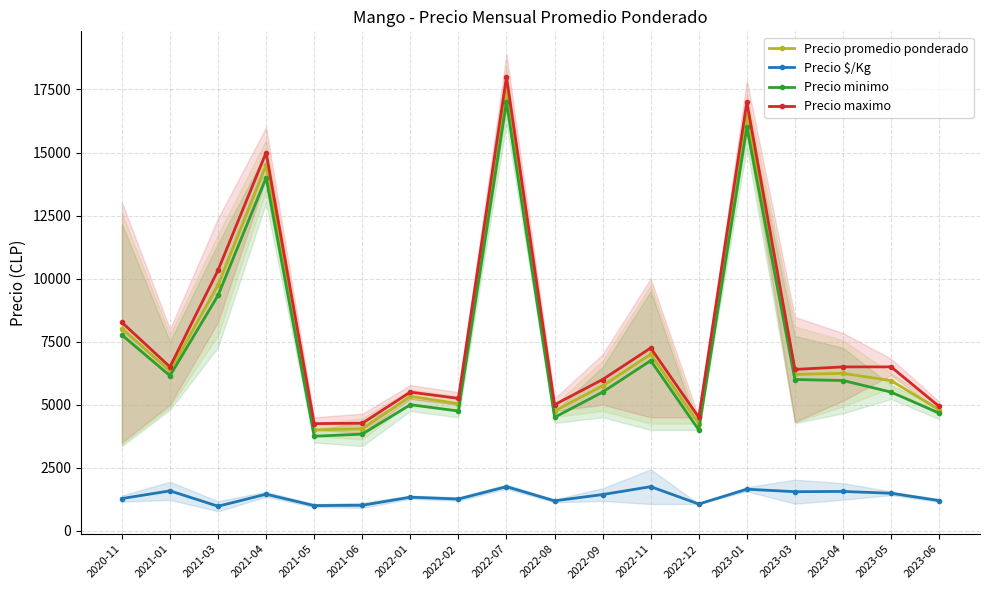

Reading left to right, what are all the values shown in this chart?

Precio promedio ponderado: 2020-11=8016.7	2021-01=6339.0	2021-03=9747.0	2021-04=14500.0	2021-05=4000.0	2021-06=4045.0	2022-01=5333.0	2022-02=5041.5	2022-07=17500.0	2022-08=4750.0	2022-09=5750.0	2022-11=7000.0	2022-12=4250.0	2023-01=16500.0	2023-03=6203.8	2023-04=6244.0	2023-05=5957.0	2023-06=4800.0
Precio $/Kg: 2020-11=1279.0	2021-01=1584.5	2021-03=974.7	2021-04=1450.0	2021-05=1000.0	2021-06=1011.7	2022-01=1333.0	2022-02=1260.5	2022-07=1750.0	2022-08=1188.0	2022-09=1438.0	2022-11=1750.0	2022-12=1062.0	2023-01=1650.0	2023-03=1550.8	2023-04=1561.4	2023-05=1489.0	2023-06=1199.7
Precio minimo: 2020-11=7766.7	2021-01=6150.0	2021-03=9333.3	2021-04=14000.0	2021-05=3750.0	2021-06=3833.3	2022-01=5000.0	2022-02=4750.0	2022-07=17000.0	2022-08=4500.0	2022-09=5500.0	2022-11=6750.0	2022-12=4000.0	2023-01=16000.0	2023-03=6000.0	2023-04=5960.0	2023-05=5500.0	2023-06=4666.7
Precio maximo: 2020-11=8266.7	2021-01=6500.0	2021-03=10333.3	2021-04=15000.0	2021-05=4250.0	2021-06=4266.7	2022-01=5500.0	2022-02=5250.0	2022-07=18000.0	2022-08=5000.0	2022-09=6000.0	2022-11=7250.0	2022-12=4500.0	2023-01=17000.0	2023-03=6400.0	2023-04=6500.0	2023-05=6500.0	2023-06=4933.3